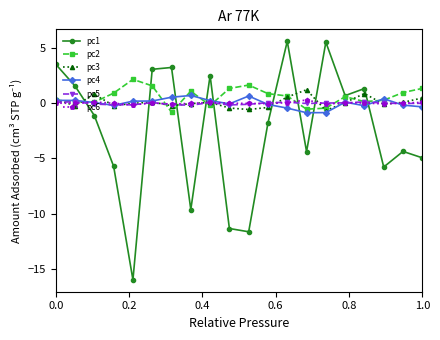

True or false: pc3 has more than 1 interior local peaks.

True